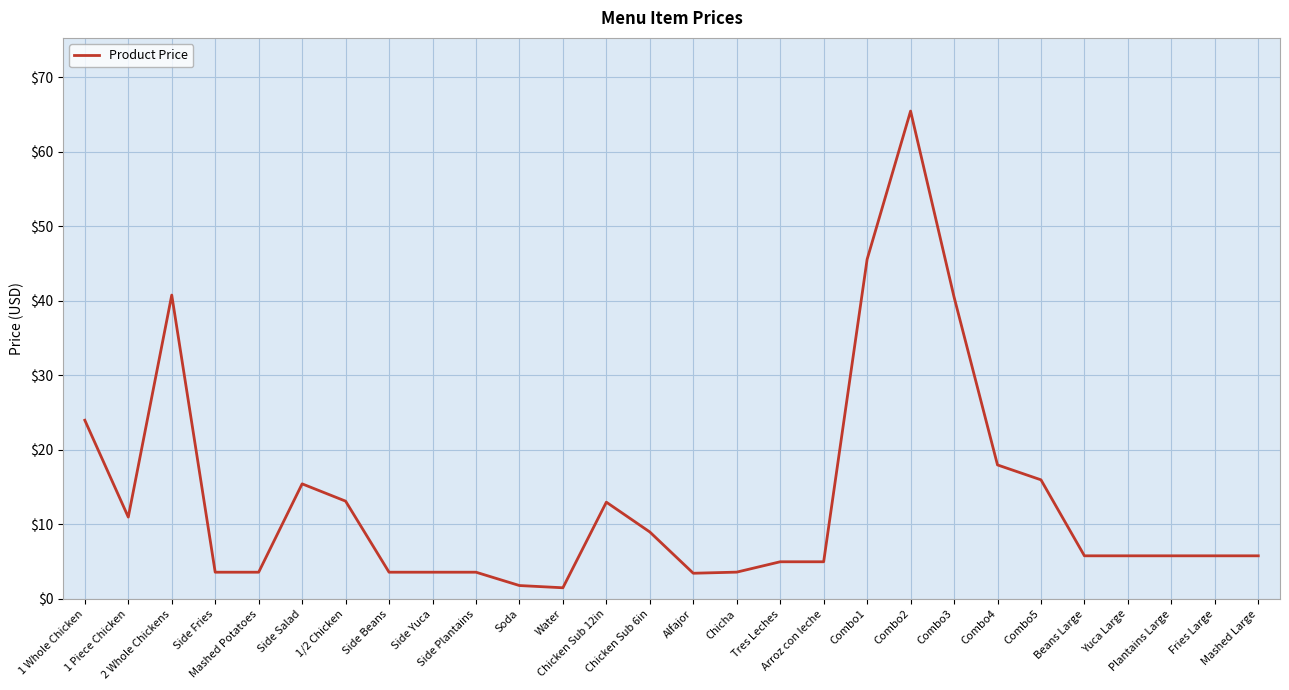

What is the difference between the values at Combo5 and Soda?

14.2